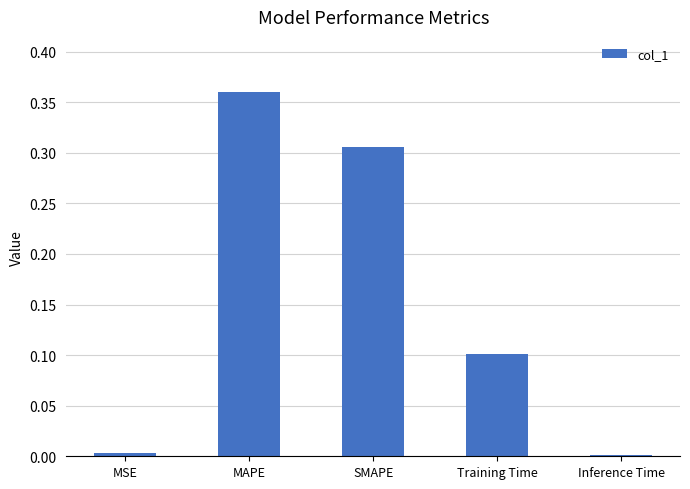

Which has a higher value, MAPE or Training Time?

MAPE